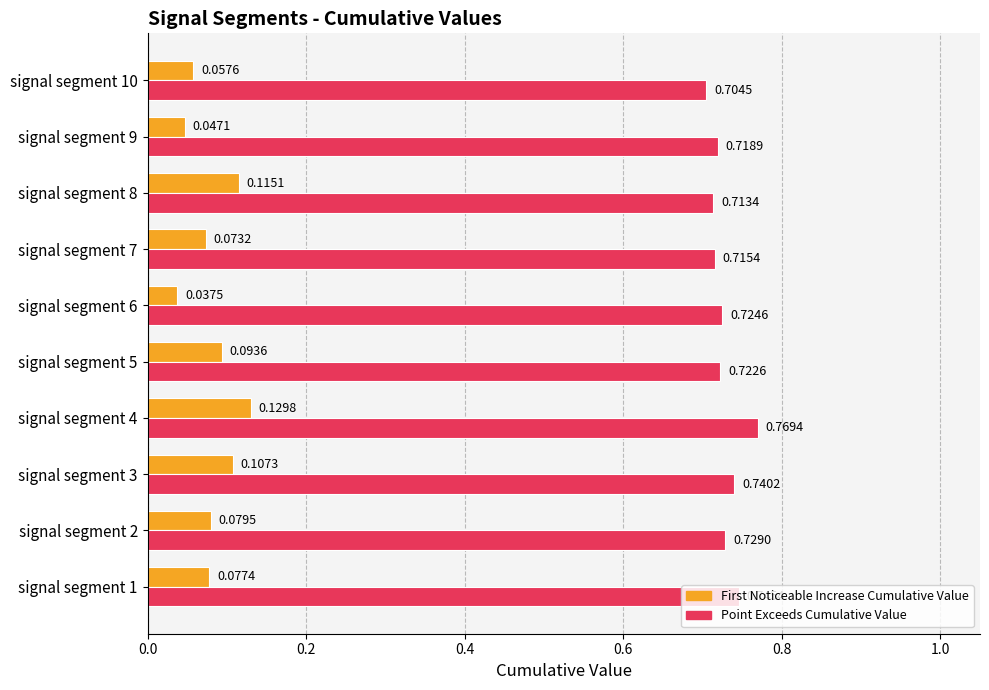

What is the difference between the highest and lowest values at signal segment 3?

0.6